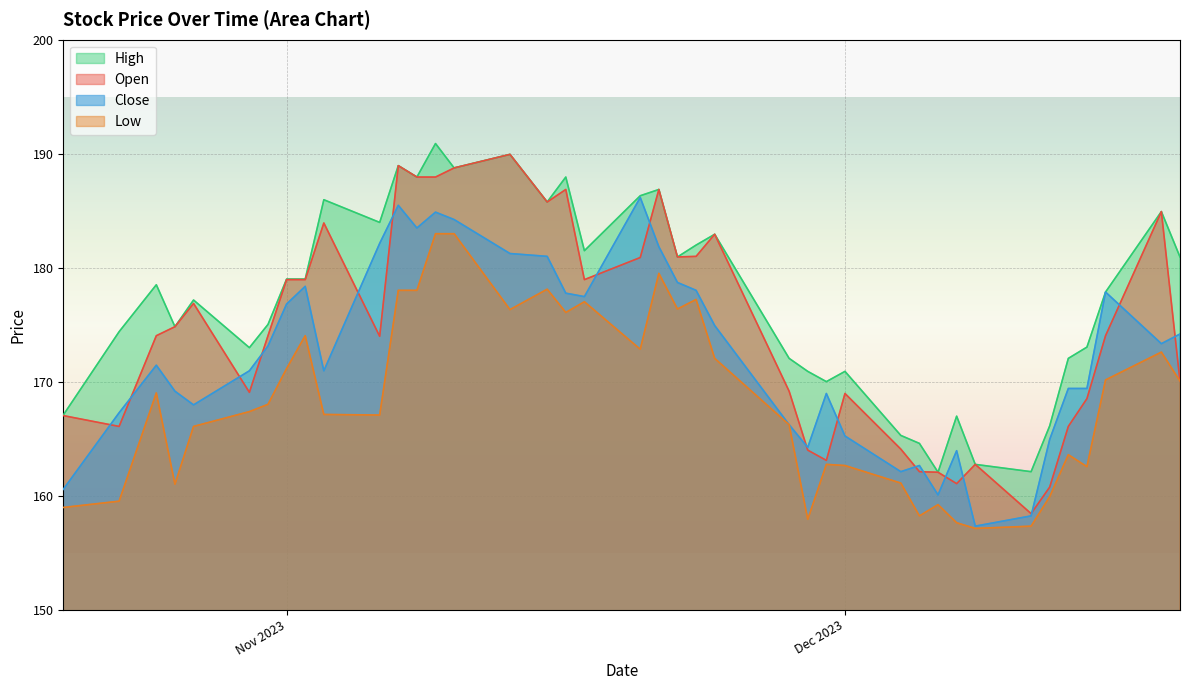

True or false: High and Open intersect in this chart.

False